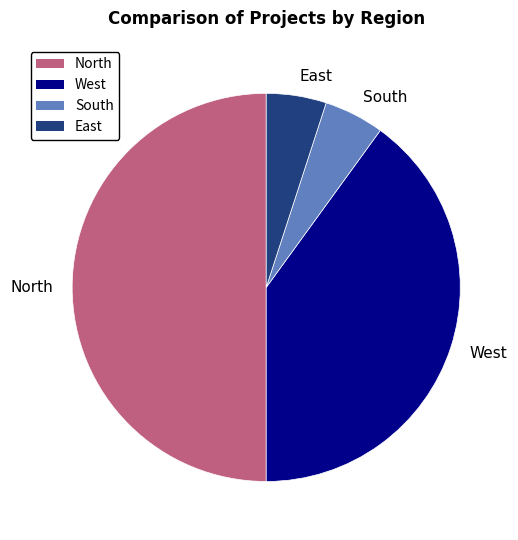

Do North and South together represent more than half of the pie?

Yes